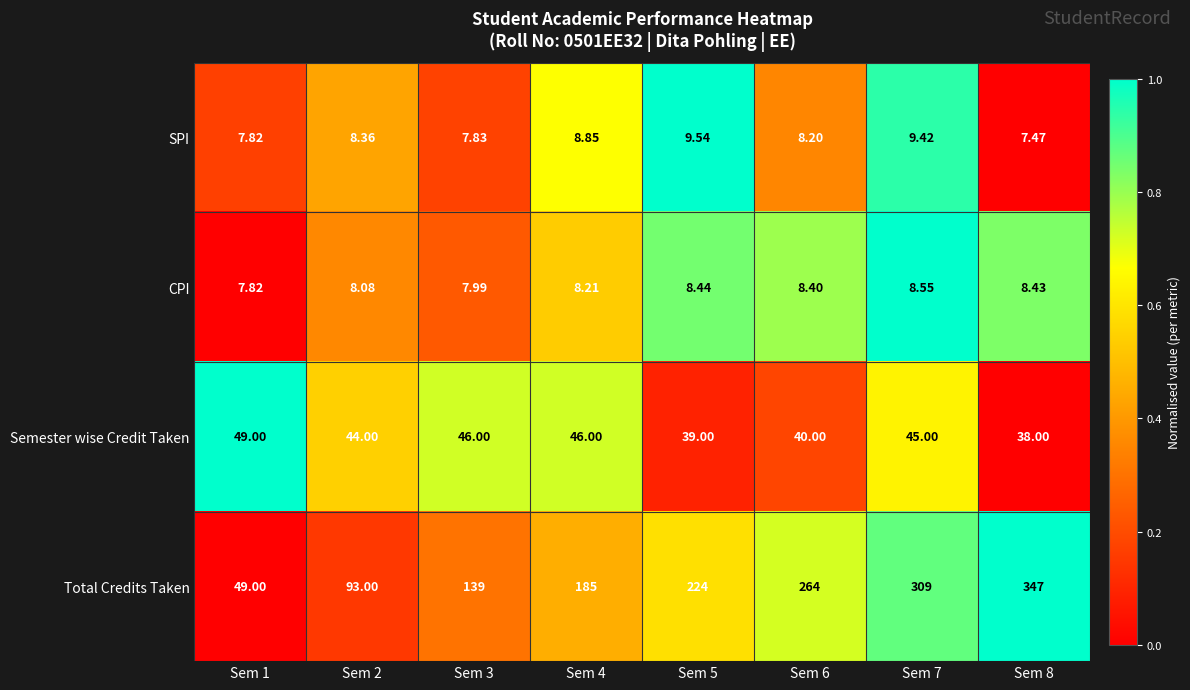

What is the difference between the highest and lowest values at Sem 5?

215.6